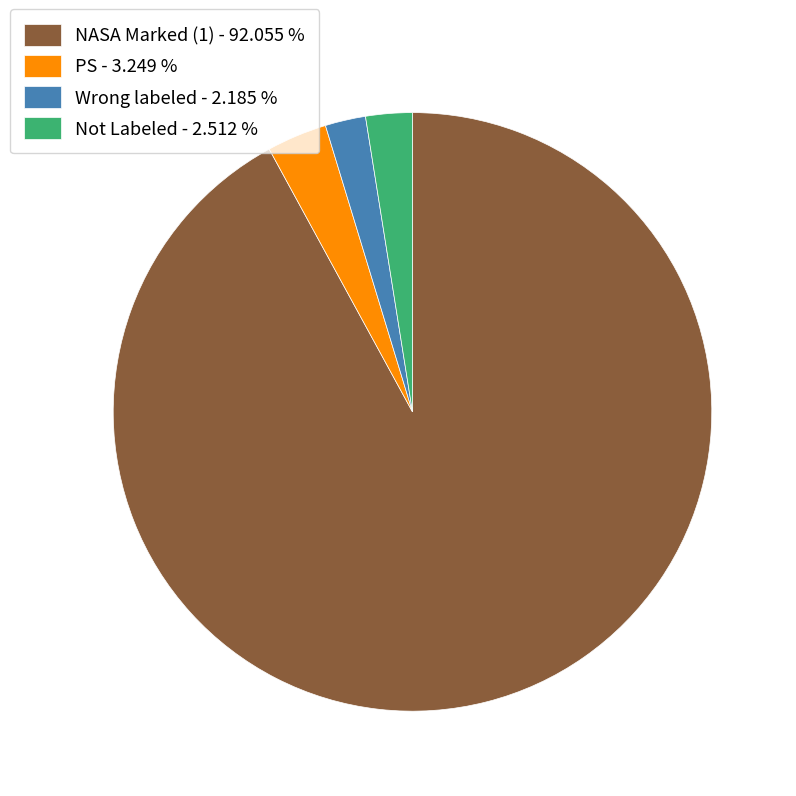

How many slices are in this pie chart?

4